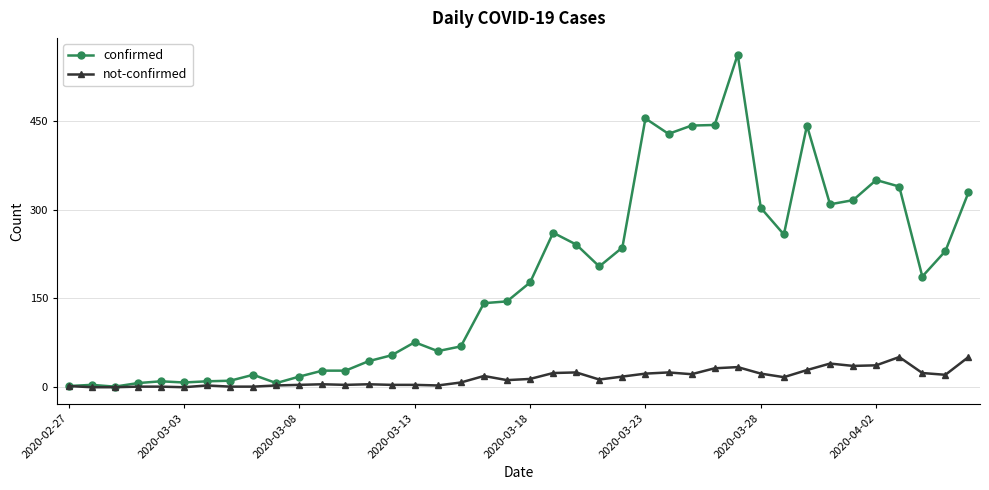

Which series has the largest range (max minus min)?

confirmed